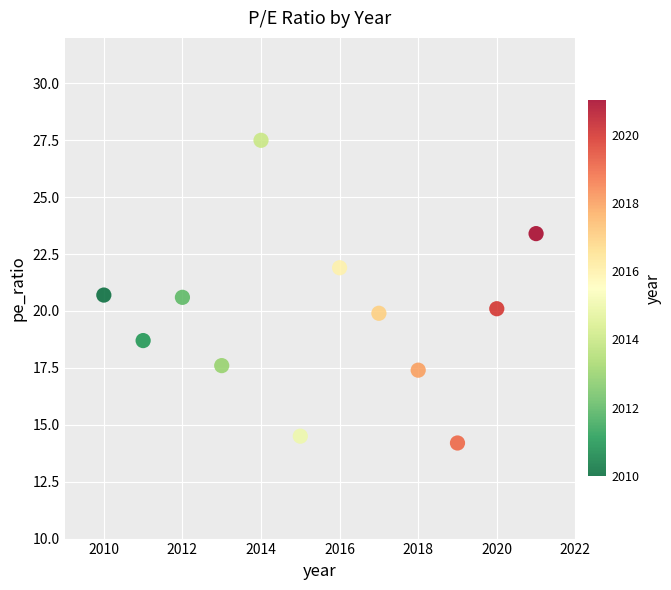

What is the range of X values (max minus min)?

11.0